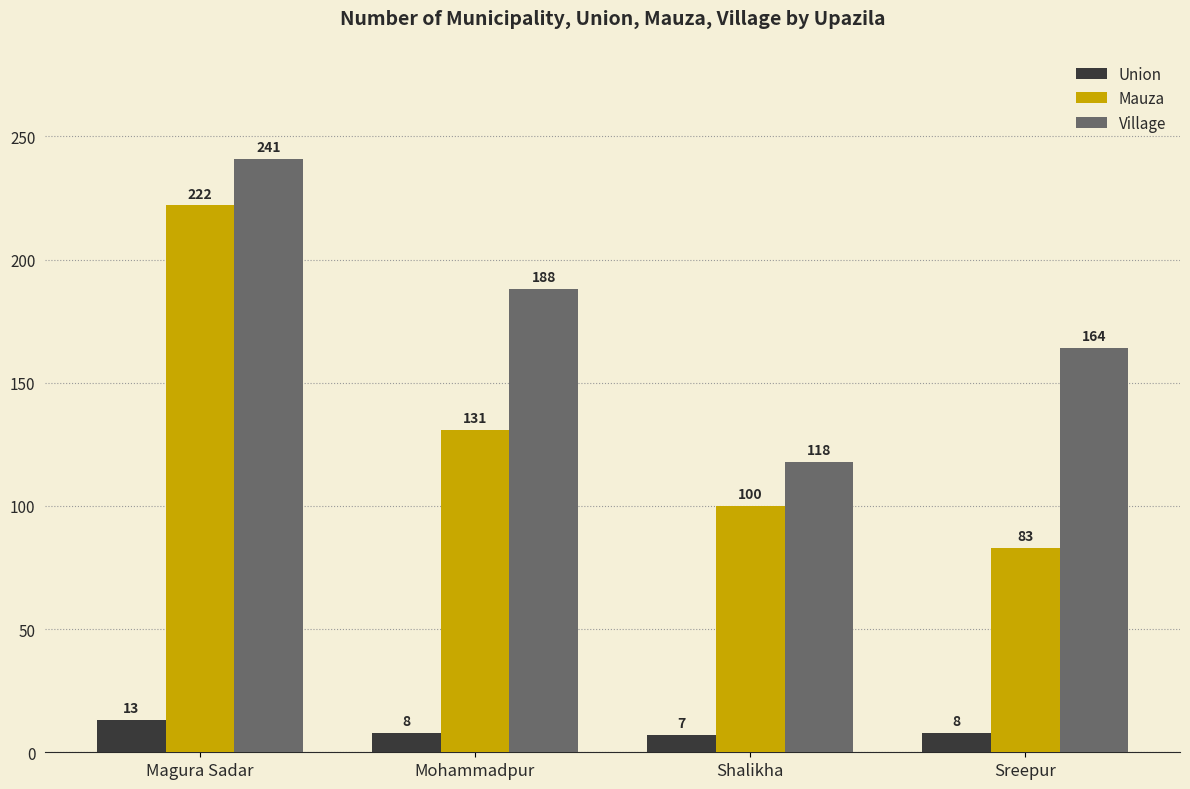

Which series has the largest total across all categories?

Village